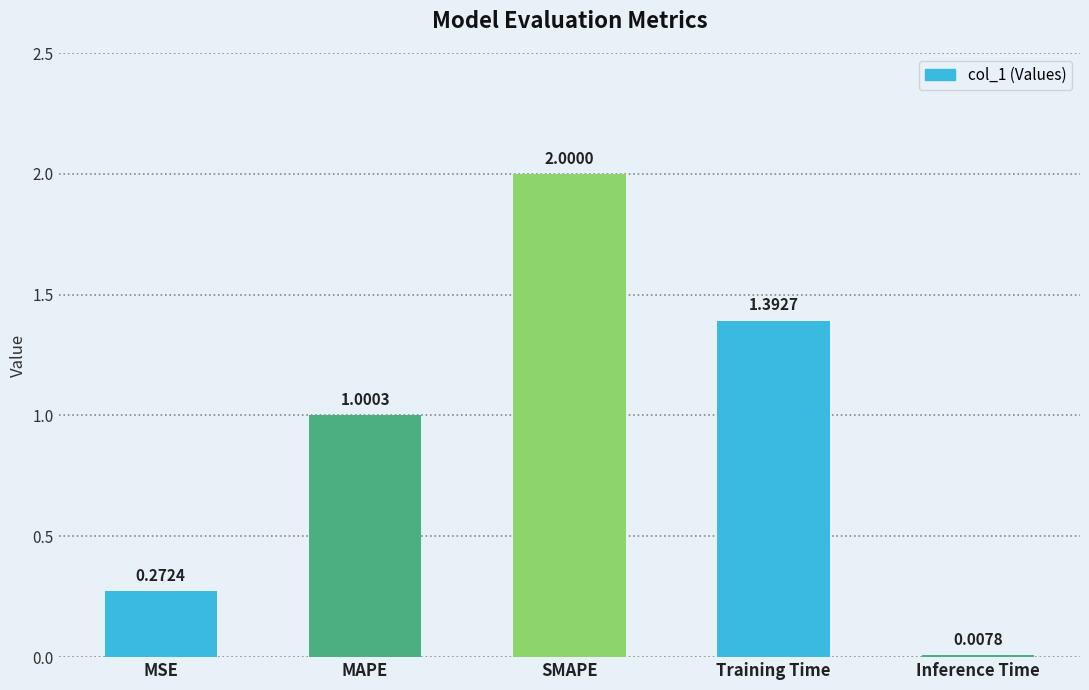

What position from the left is MSE?

1